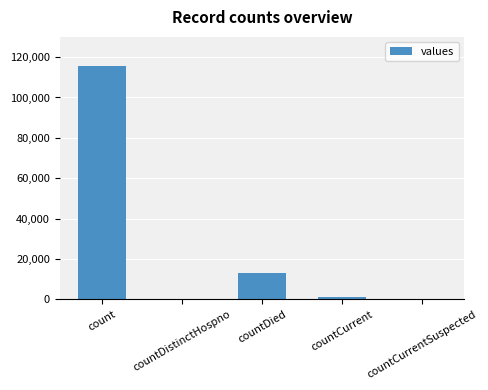

Reading left to right, transcribe all the data shown in this chart.

115379	0	13343	1383	0